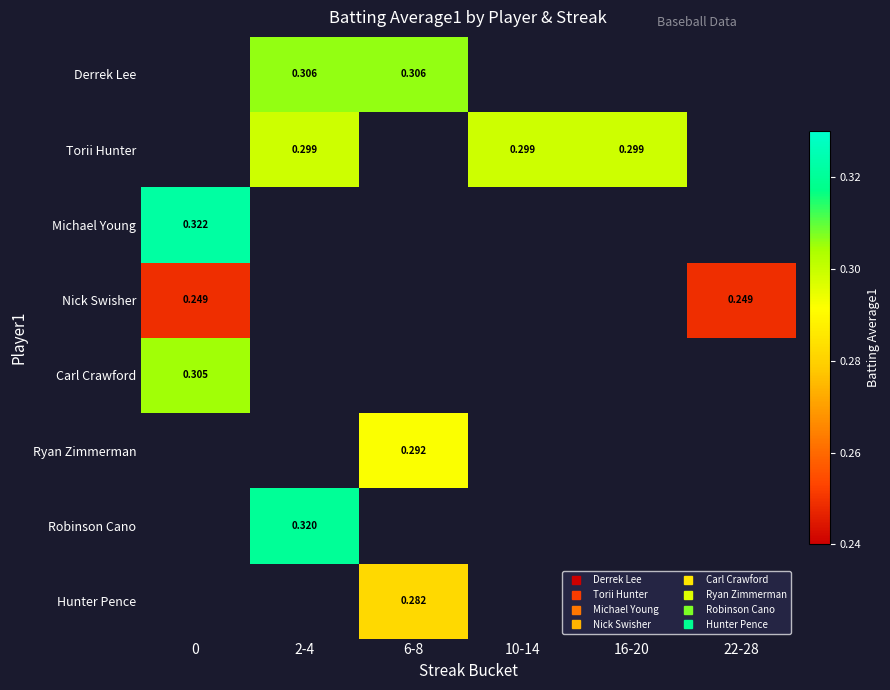

Count the number of data series in this chart.

8